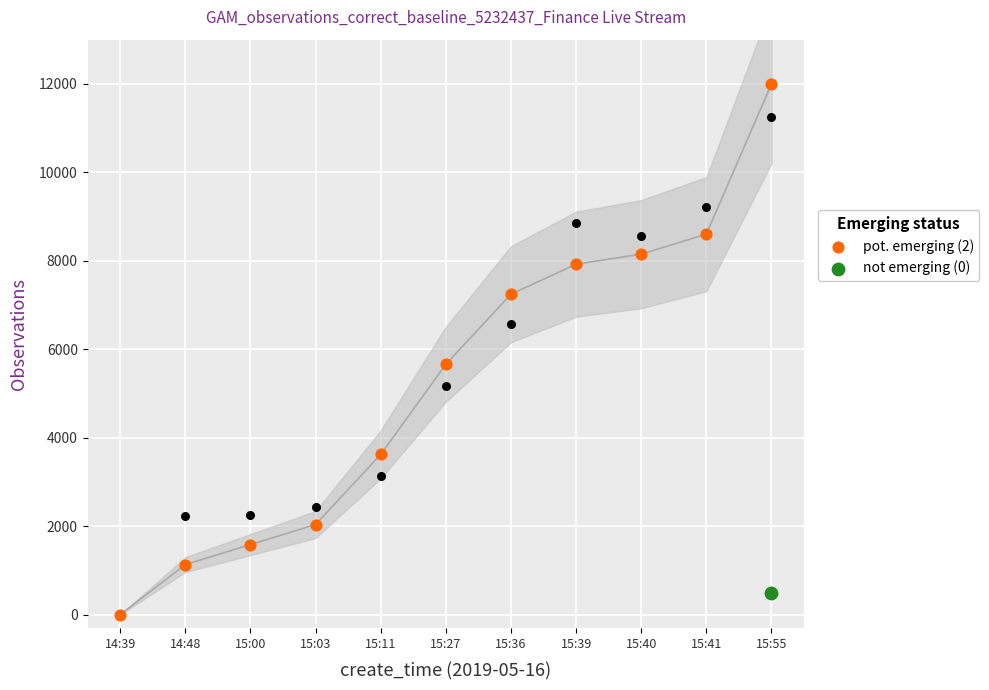

Which has a higher value, 14:39 or 15:03?

15:03